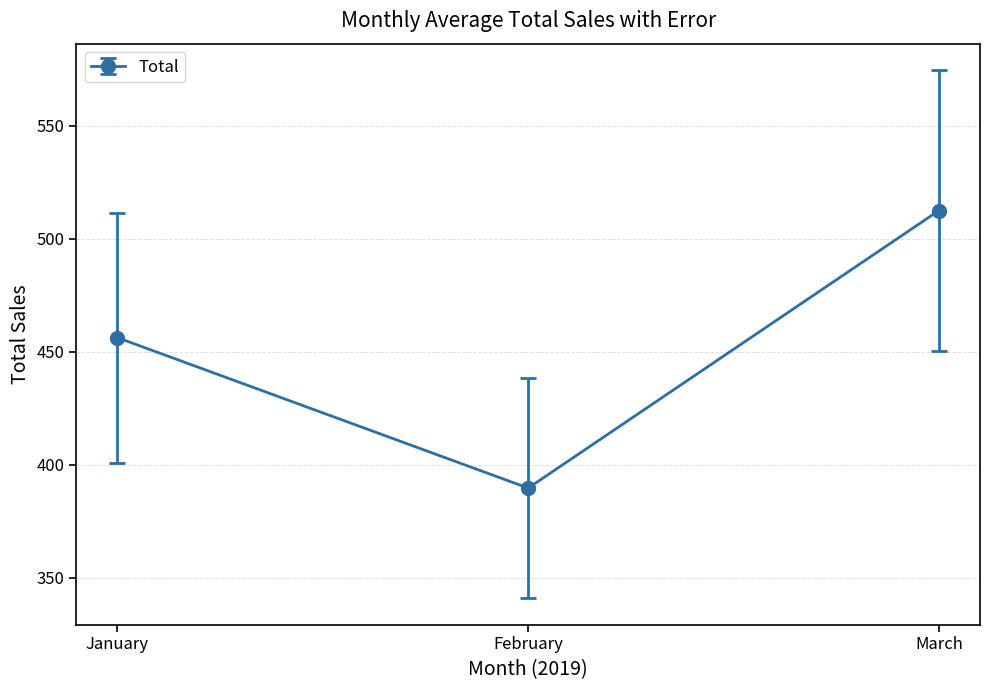

How many data points are above 456?

2